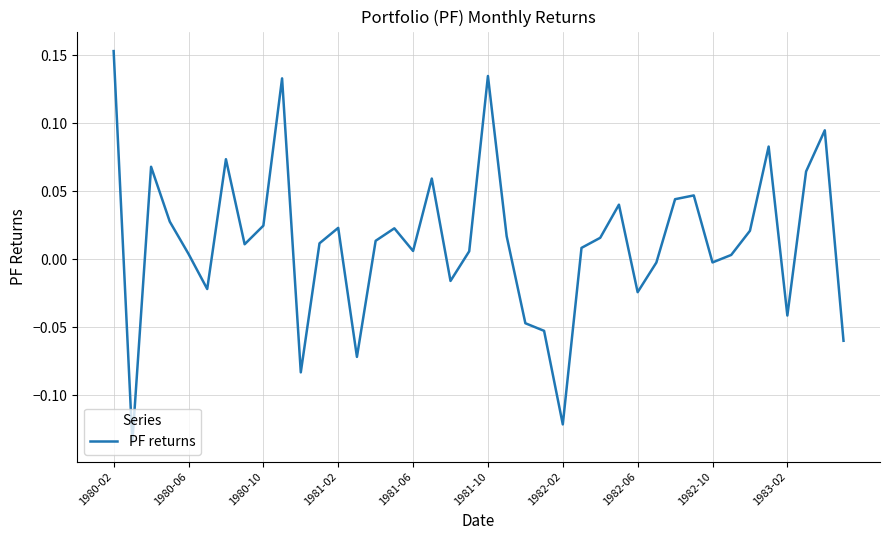

What is the difference between the maximum and minimum values?

0.3